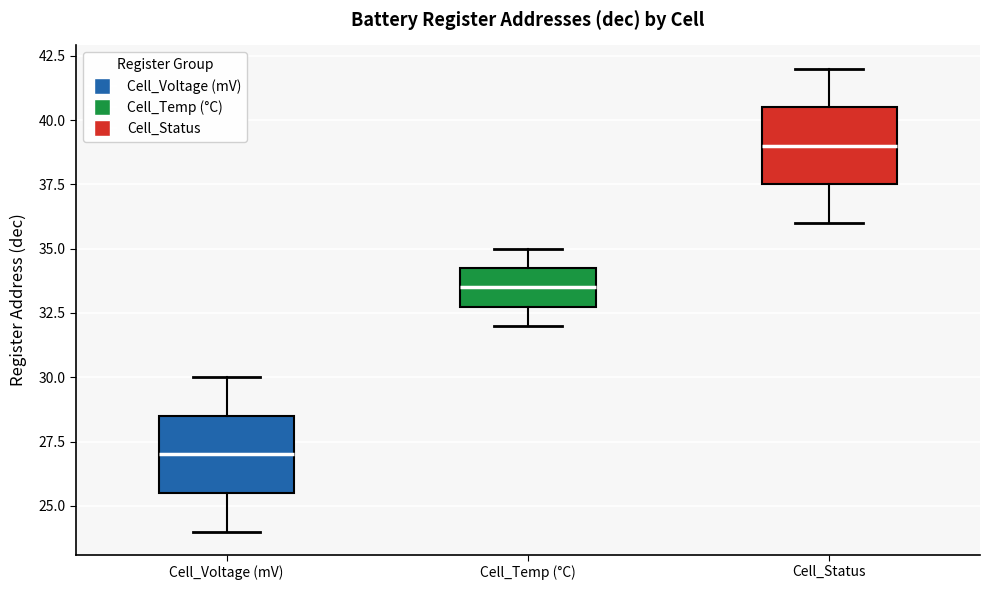

Reading left to right, read every box against the y-axis: the position of its median line, the range the box covers, and the ends of its whiskers. The values are not printed on the chart, so give them approximately, as read against the axis.

Cell_Voltage (mV): median 27.0, box 25.5 to 28.5, whiskers 24.0 to 30.0
Cell_Temp (°C): median 33.5, box 33.0 to 34.5, whiskers 32.0 to 35.0
Cell_Status: median 39.0, box 37.5 to 40.5, whiskers 36.0 to 42.0